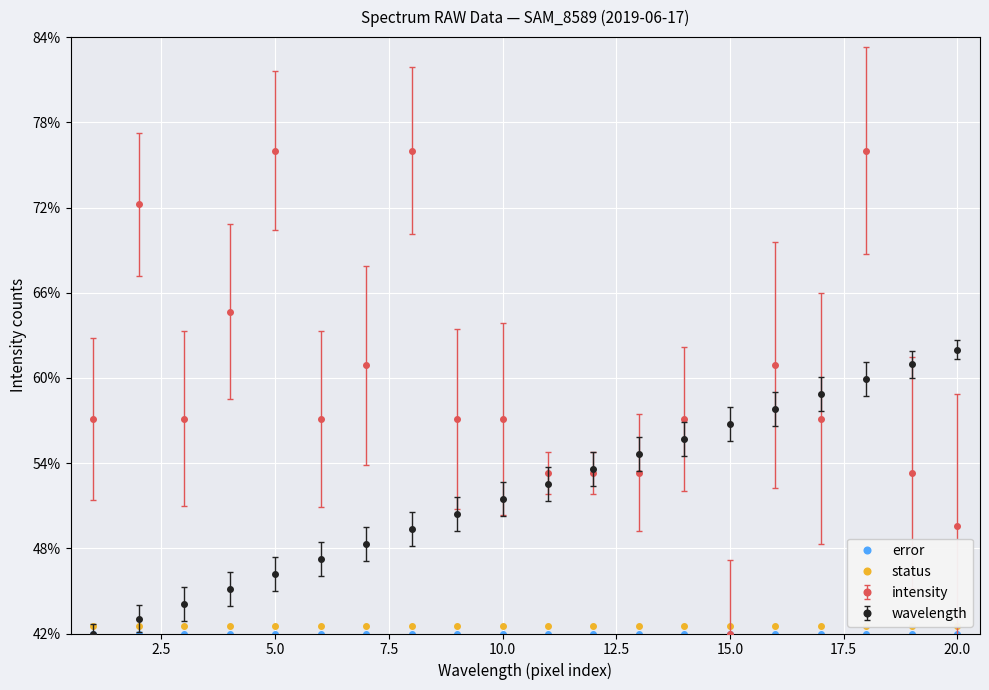

What is the maximum value for intensity?

76.0